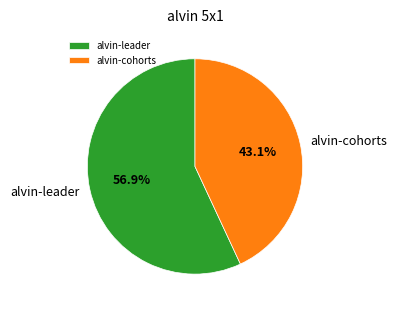

Combined, what portion of the pie is alvin-leader and alvin-cohorts?

100.0%